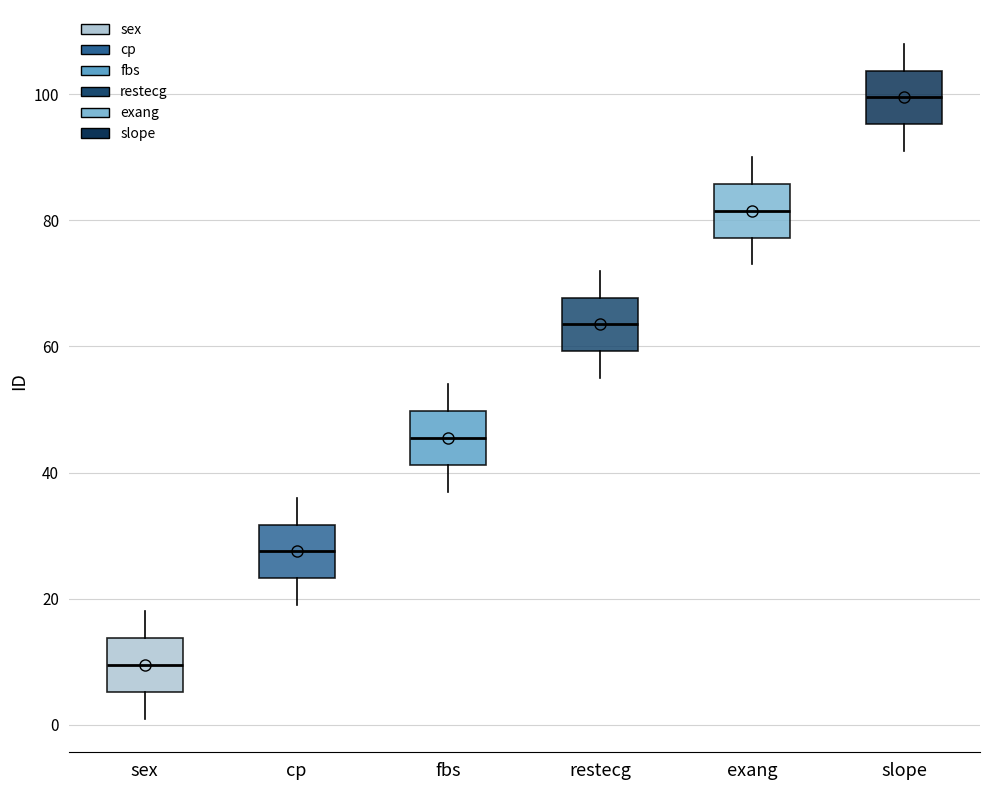

Where does the median line of the box for cp sit on the y-axis? The values are not printed on the chart, so give them approximately, as read against the axis.

28